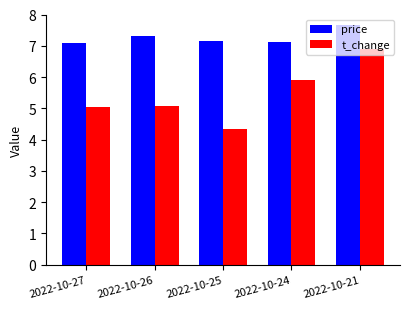

What value does the t_change series have at 2022-10-25?

4.3